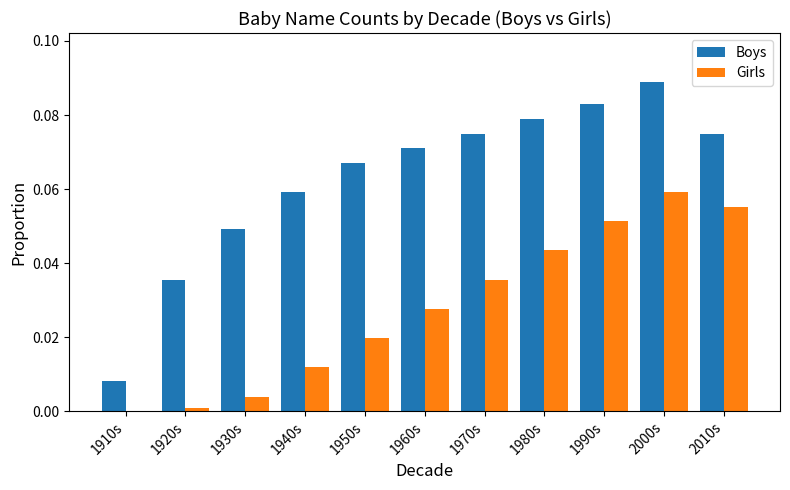

At which category is the sum across all series the highest?

2000s